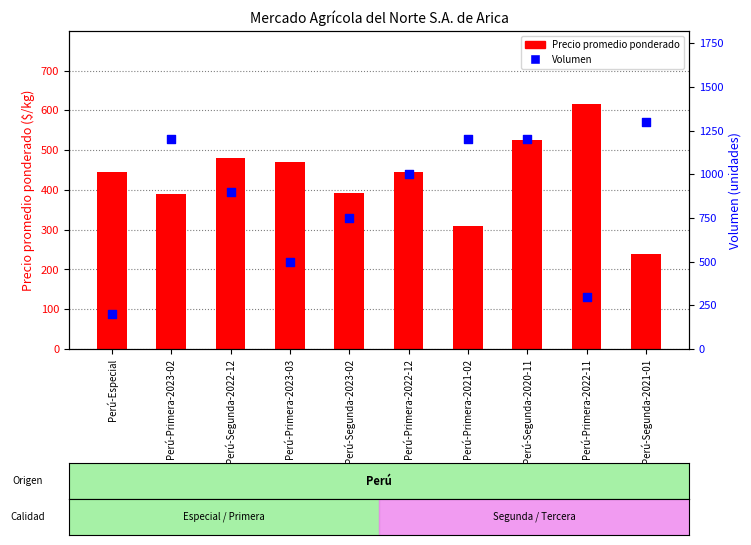

What are all the series names shown in the legend?

Precio promedio ponderado, Volumen